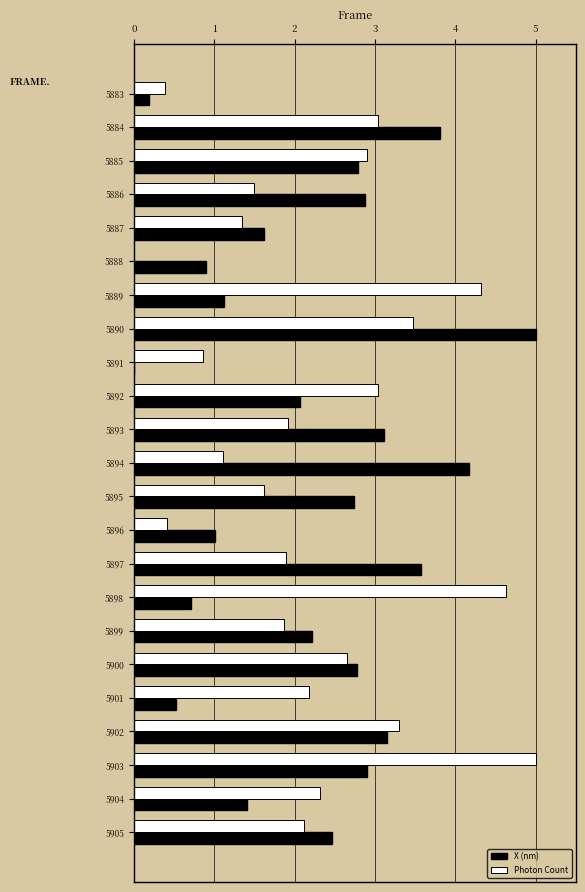

Between 5894 and 5902, which series saw the biggest shift?

Photon Count